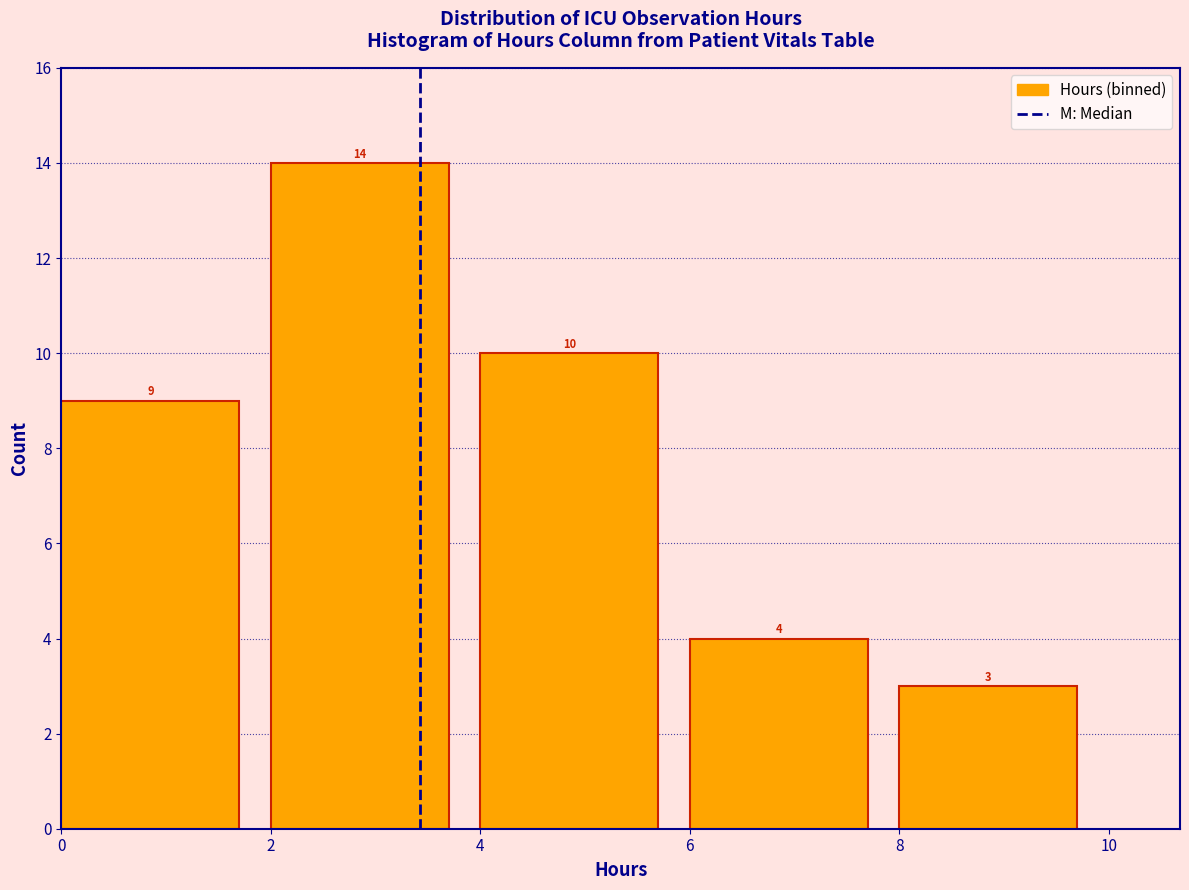

Reading left to right, list every bar in this chart as the range it spans on the x-axis followed by its height.

0 to 2: 9
2 to 4: 14
4 to 6: 10
6 to 8: 4
8 to 10: 3